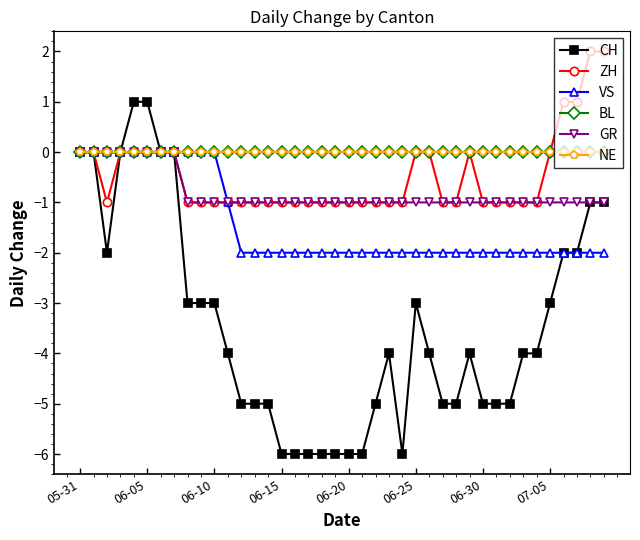

Reading left to right, list all the values displayed in this chart.

CH: 0	0	-2	0	1	1	0	0	-3	-3	-3	-4	-5	-5	-5	-6	-6	-6	-6	-6	-6	-6	-5	-4	-6	-3	-4	-5	-5	-4	-5	-5	-5	-4	-4	-3	-2	-2	-1	-1
ZH: 0	0	-1	0	0	0	0	0	-1	-1	-1	-1	-1	-1	-1	-1	-1	-1	-1	-1	-1	-1	-1	-1	-1	0	0	-1	-1	0	-1	-1	-1	-1	-1	0	1	1	2	2
VS: 0	0	0	0	0	0	0	0	0	0	0	-1	-2	-2	-2	-2	-2	-2	-2	-2	-2	-2	-2	-2	-2	-2	-2	-2	-2	-2	-2	-2	-2	-2	-2	-2	-2	-2	-2	-2
BL: 0	0	0	0	0	0	0	0	0	0	0	0	0	0	0	0	0	0	0	0	0	0	0	0	0	0	0	0	0	0	0	0	0	0	0	0	0	0	0	0
GR: 0	0	0	0	0	0	0	0	-1	-1	-1	-1	-1	-1	-1	-1	-1	-1	-1	-1	-1	-1	-1	-1	-1	-1	-1	-1	-1	-1	-1	-1	-1	-1	-1	-1	-1	-1	-1	-1
NE: 0	0	0	0	0	0	0	0	0	0	0	0	0	0	0	0	0	0	0	0	0	0	0	0	0	0	0	0	0	0	0	0	0	0	0	0	0	0	0	0